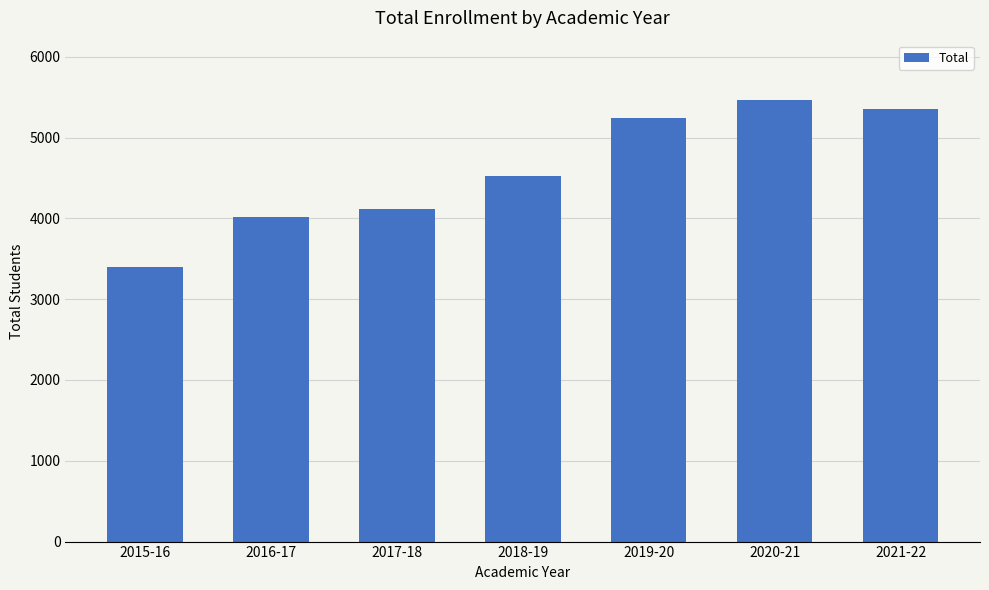

What is the change in value from 2018-19 to 2021-22?

+829